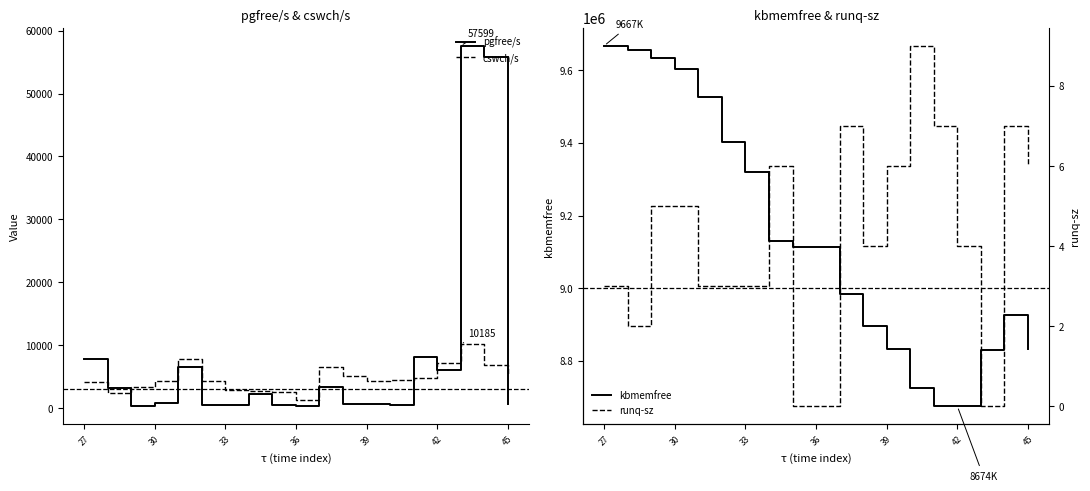

Reading left to right, extract all data points from this chart.

pgfree/s: 7745	3159	289	825	6487	505	469	2226	522	301	3335	618	737	491	8191	6108	57599	55831	642
cswch/s: 4135	2440	3427	4394	7752	4269	2934	2735	2515	1350	6600	5107	4246	4496	4739	7158	10185	6817	5388
kbmemfree: 9667420	9654492	9634248	9602728	9525180	9403164	9320248	9129676	9112912	9112200	8984936	8894612	8831456	8725416	8674896	8674496	8828756	8925320	8831092
runq-sz: 3	2	5	5	3	3	3	6	0	0	7	4	6	9	7	4	0	7	6